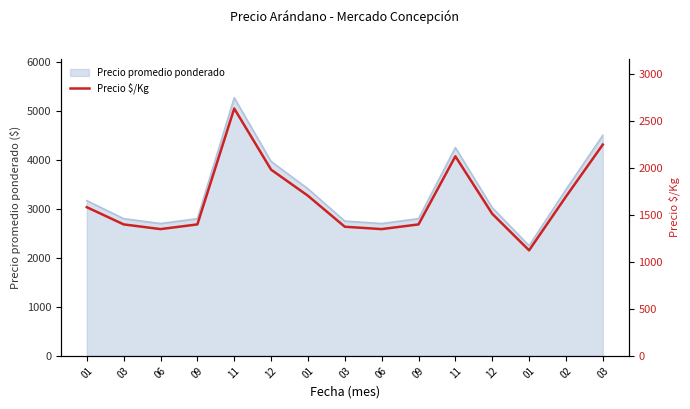

What is the difference between the values at 01 and 12?

389